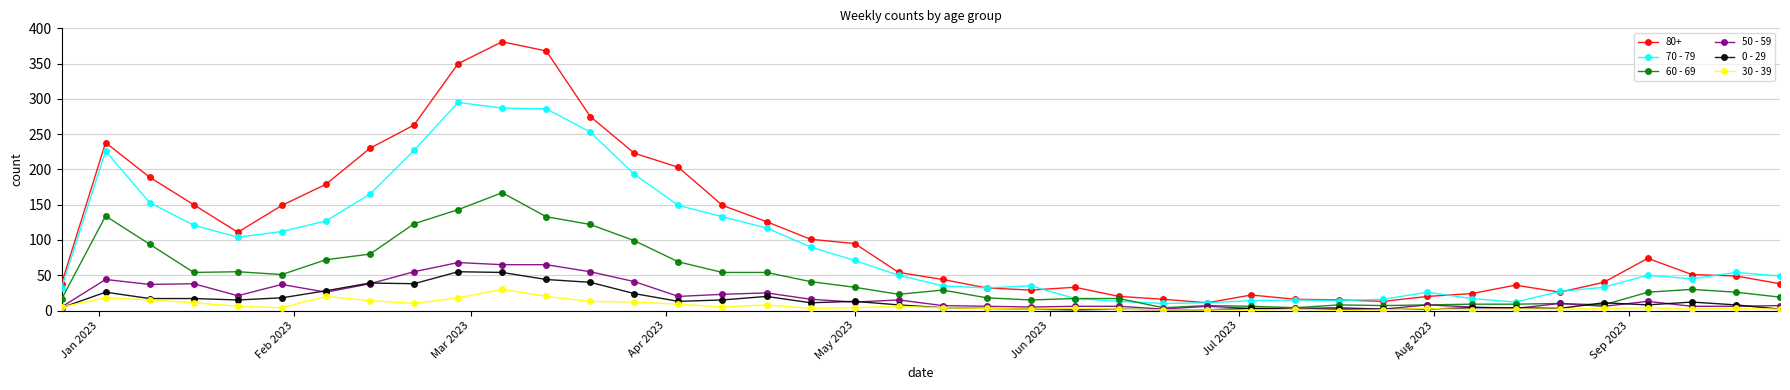

List the series in order of their peak value, lowest first.

30 - 39, 0 - 29, 50 - 59, 60 - 69, 70 - 79, 80+